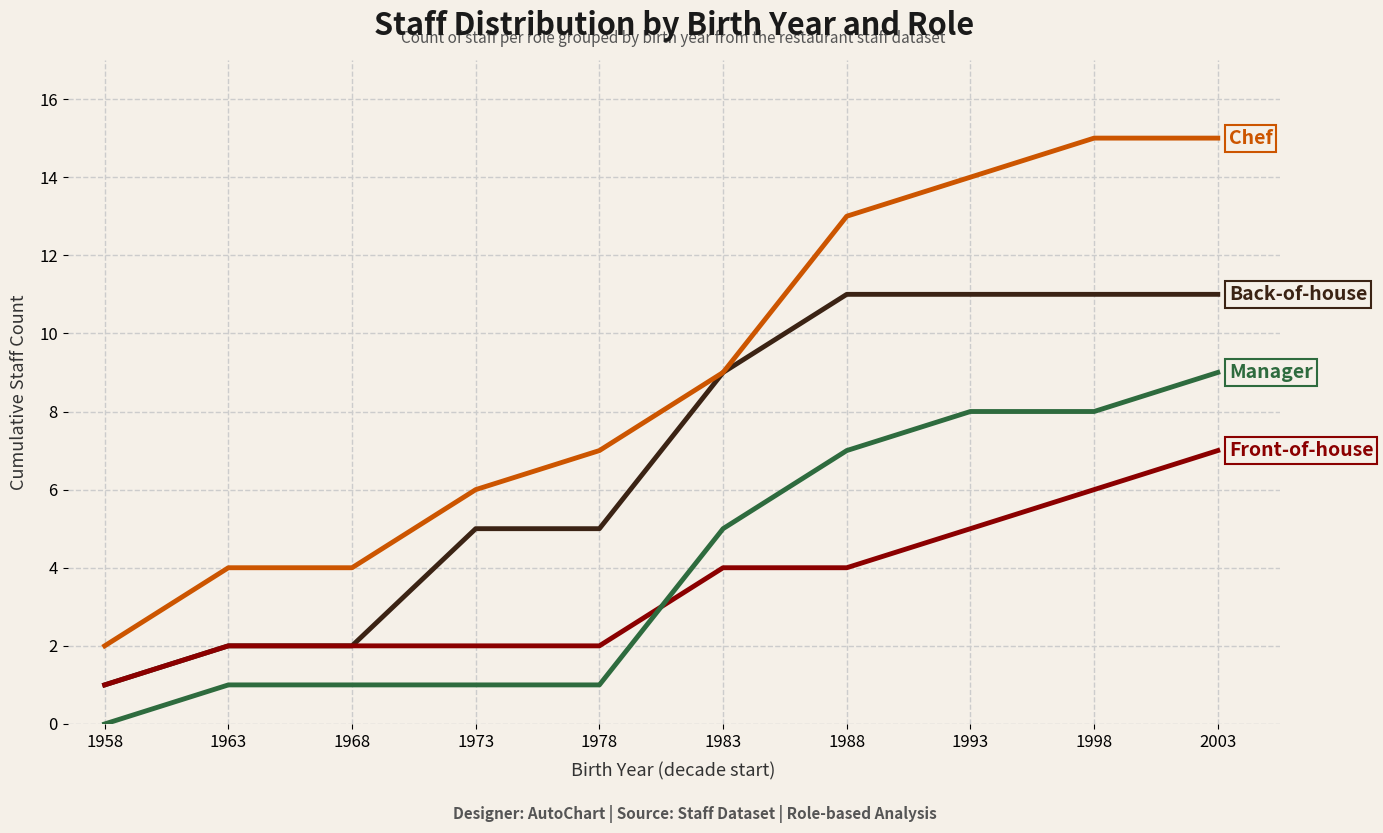

What is the difference between the highest and lowest values at 1978?

6